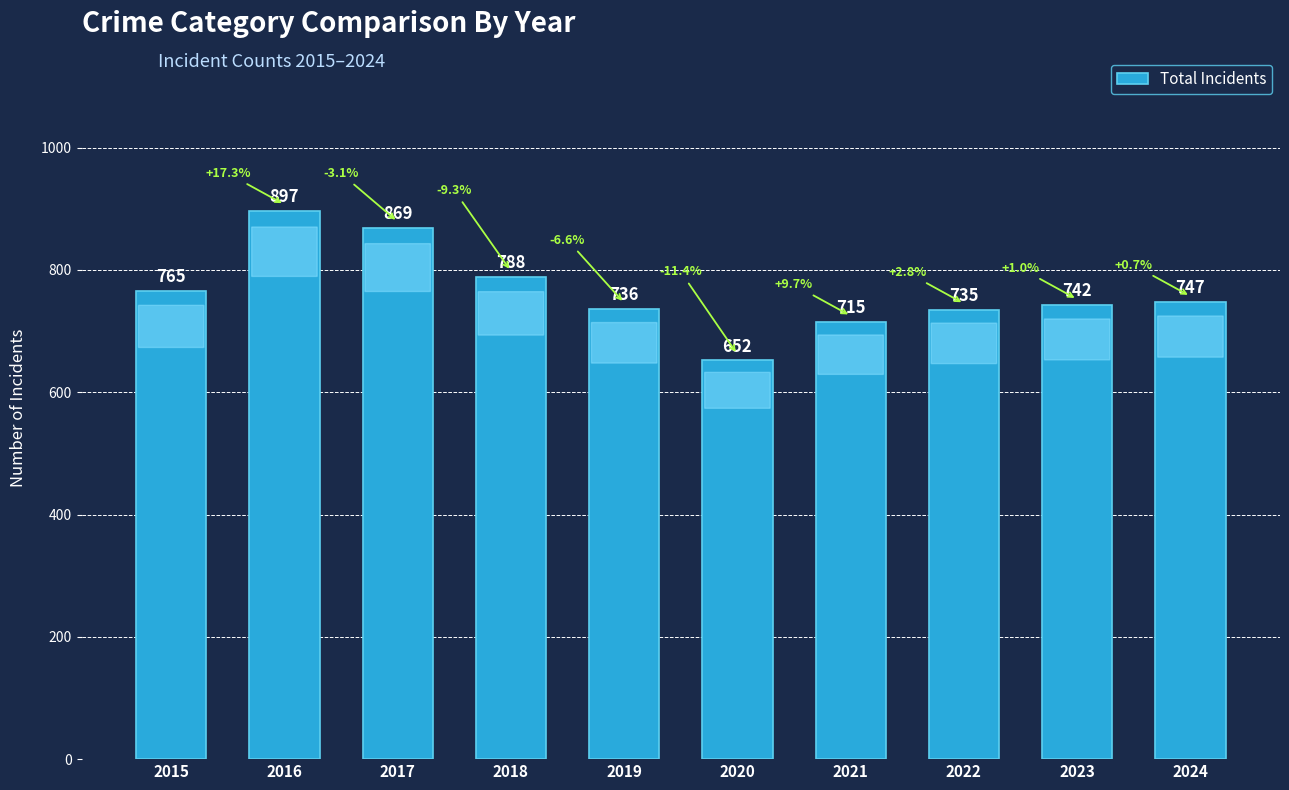

List the labels in order of value, largest first.

2016, 2017, 2018, 2015, 2024, 2023, 2019, 2022, 2021, 2020